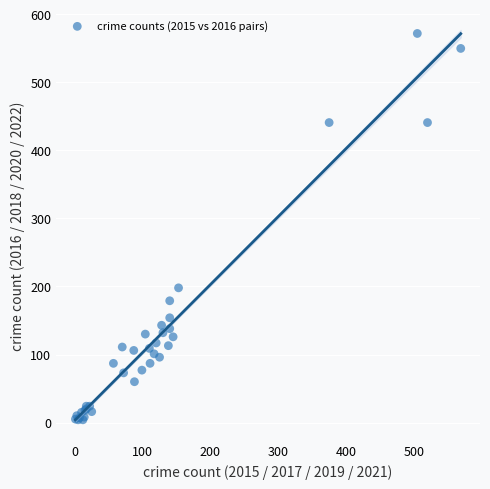

What Y value in the scatter plot is closest to 288?

198